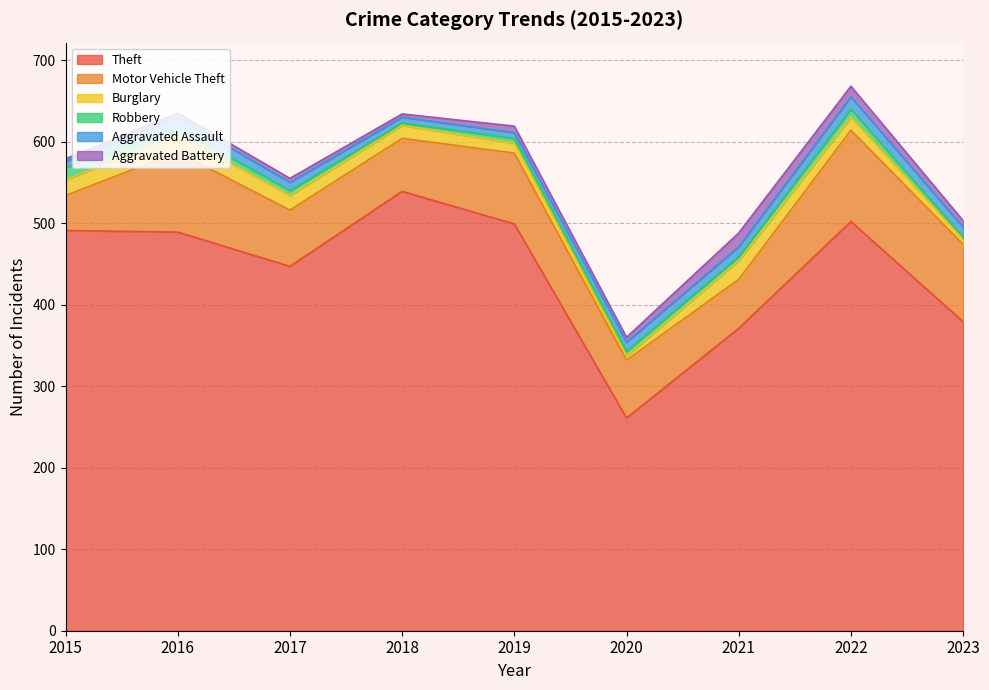

What is the sum of the Theft values at 2021 and 2022?

873